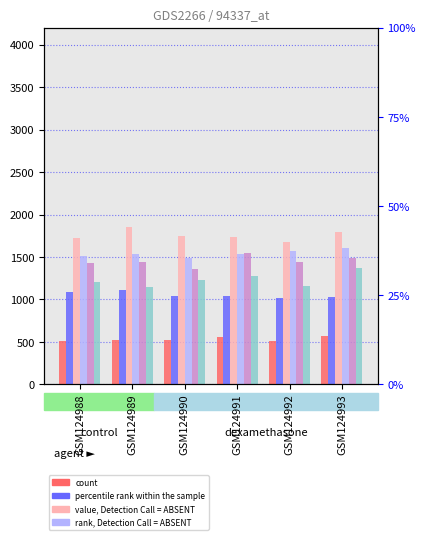

Between GSM124988 and GSM124993, which is larger?

GSM124993